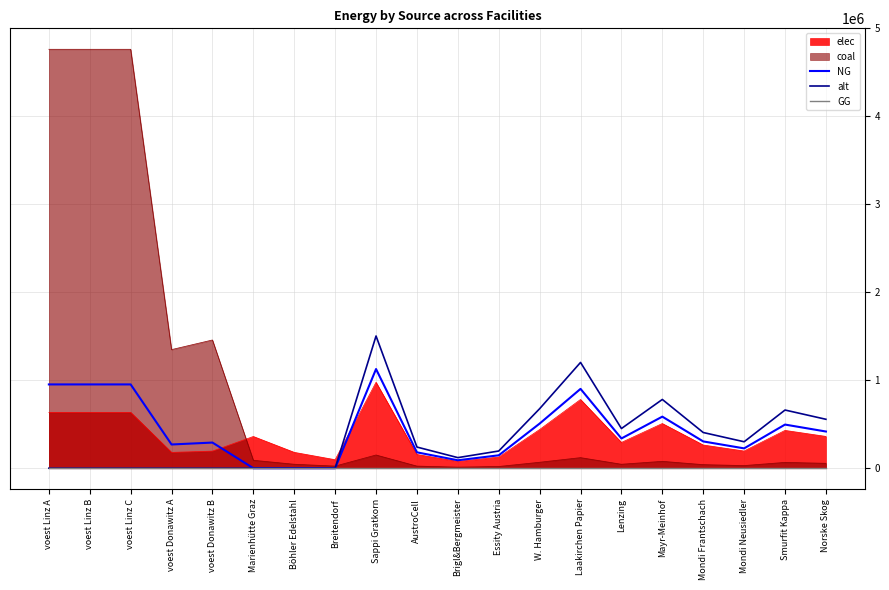

The NG series shows 902000.0 at Laakirchen Papier. True or false?

True